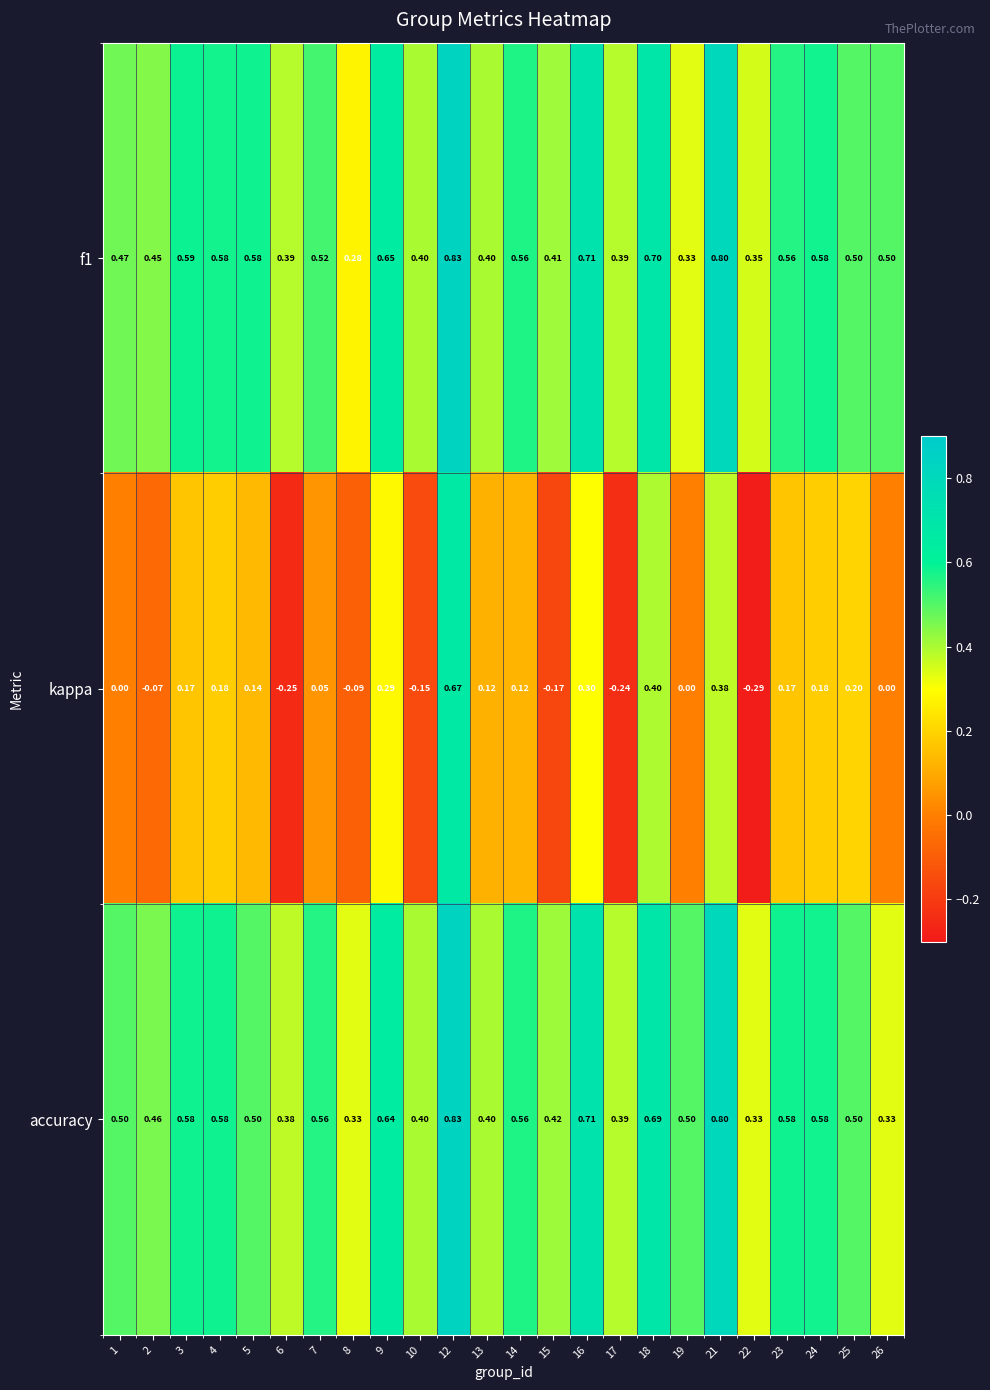

Which series has the widest spread of values?

kappa